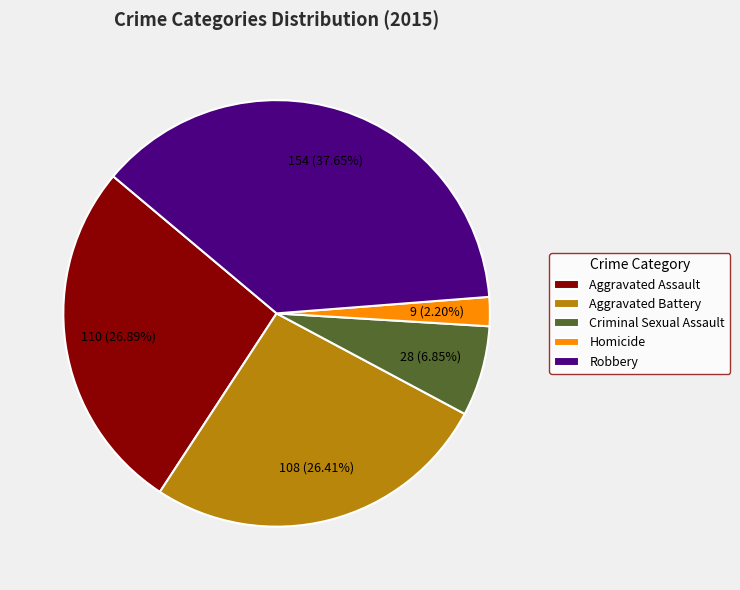

Which slice is the smallest?

Homicide